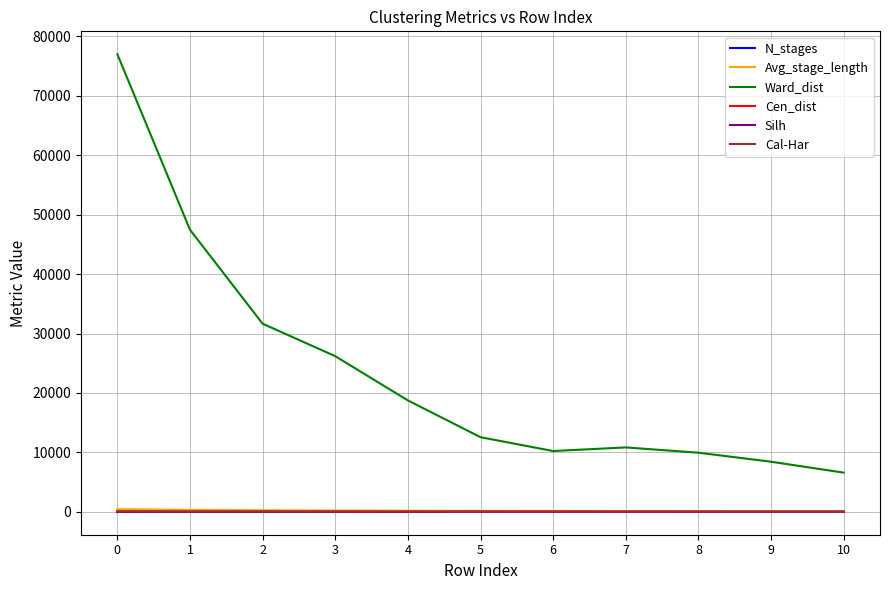

What is the difference between the Ward_dist values at 6 and 10?

3636.8